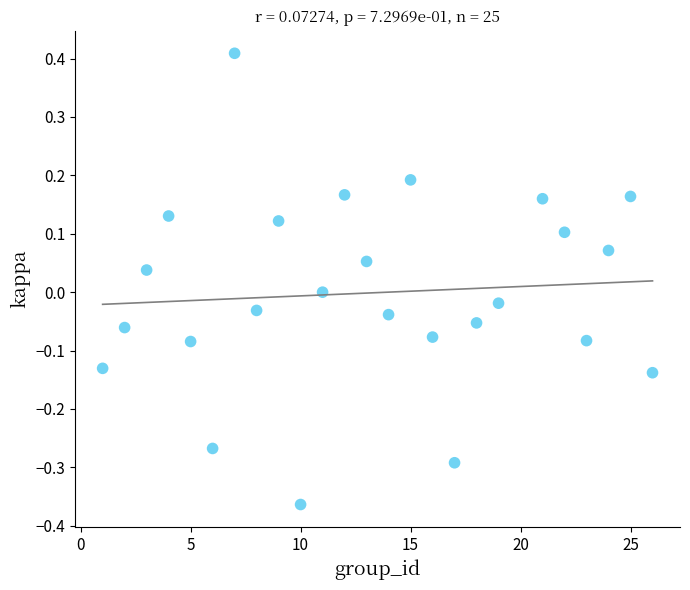

What is the range of X values (max minus min)?

25.0